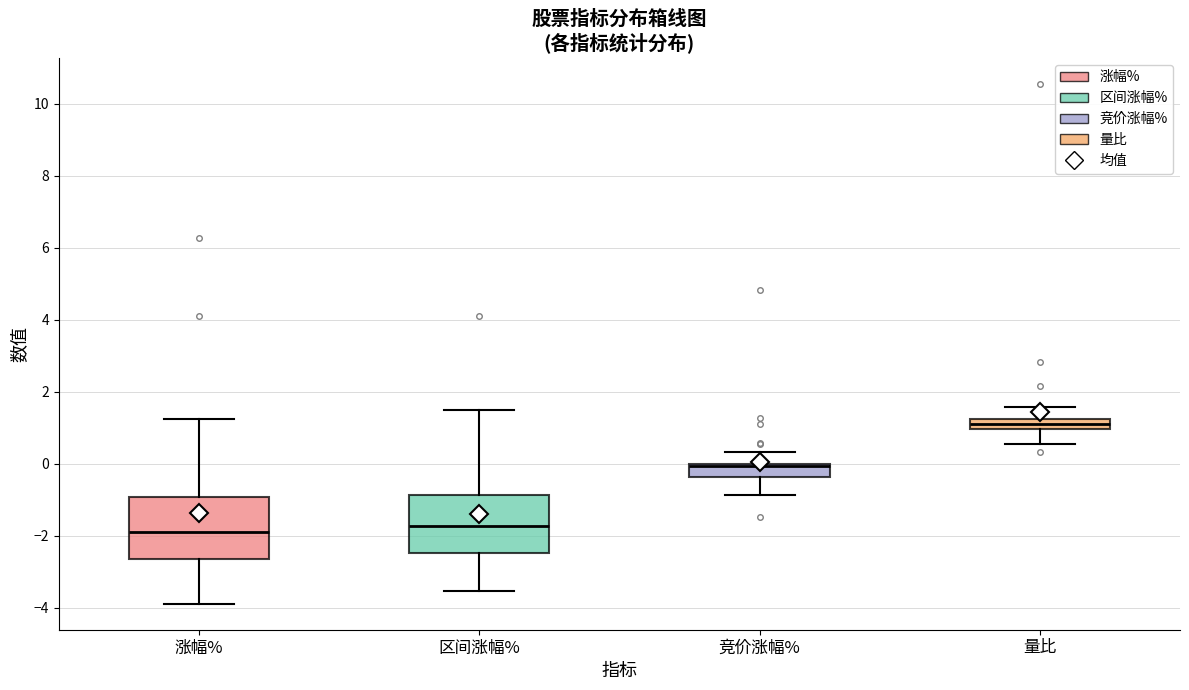

Where does the upper whisker of the box for 区间涨幅% end on the y-axis? The values are not printed on the chart, so give them approximately, as read against the axis.

1.4